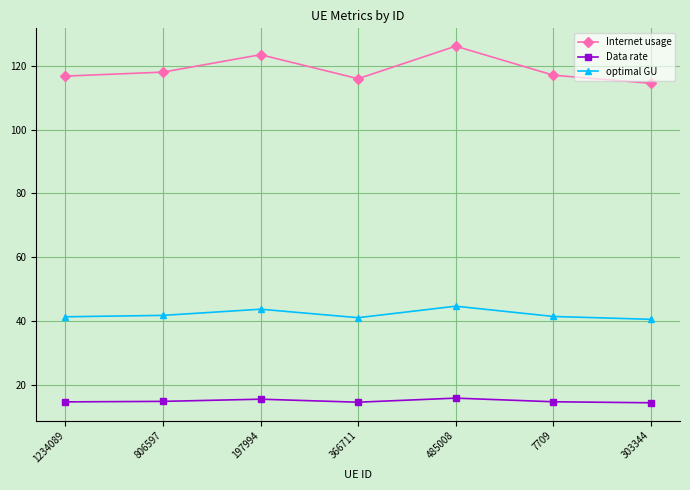

What is the minimum value shown in the chart?

14.3